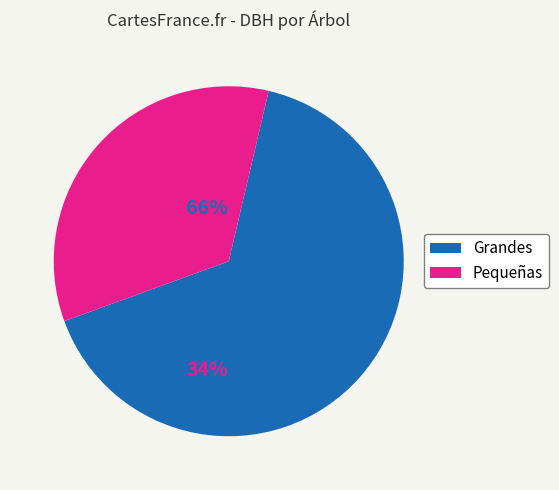

Count the number of slices in the pie.

2